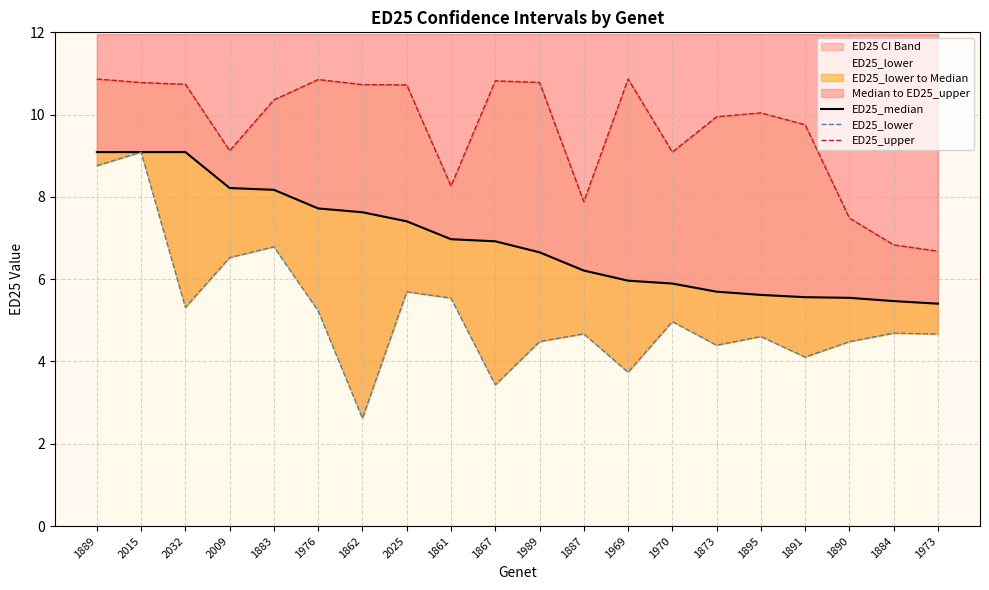

Rank the categories by ED25_lower value from lowest to highest.

1862, 1867, 1969, 1891, 1873, 1989, 1890, 1895, 1973, 1887, 1884, 1970, 1976, 2032, 1861, 2025, 2009, 1883, 1889, 2015